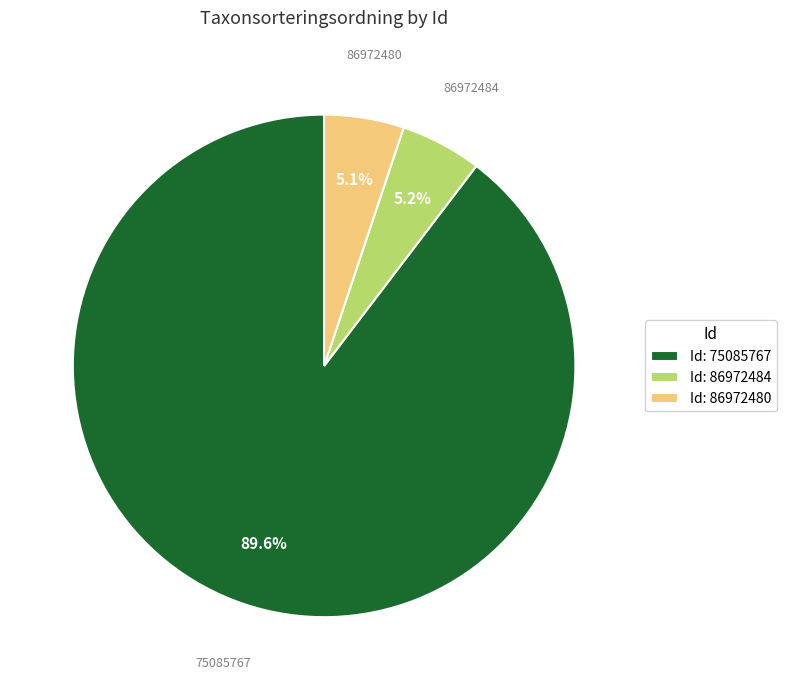

Is it true that 86972480 is 13% of the pie?

False